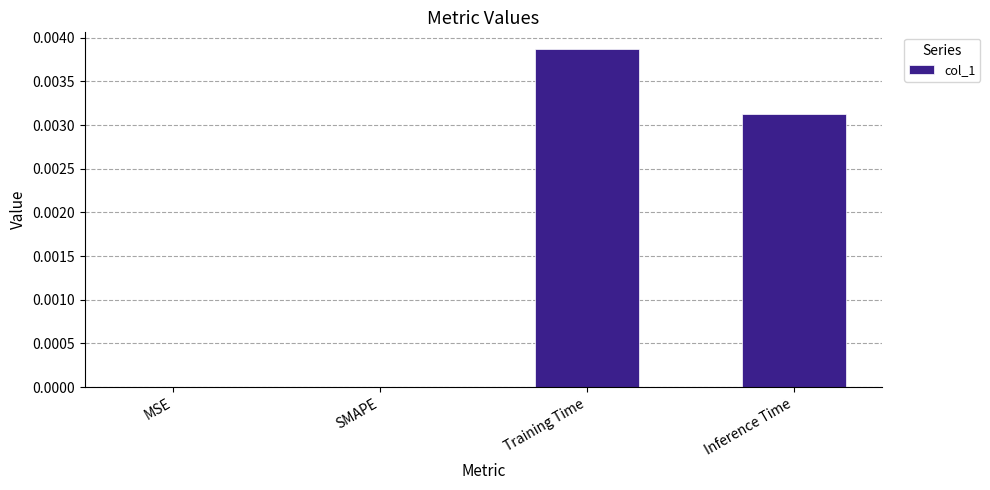

The chart shows a value of 0.0 at Inference Time. True or false?

True